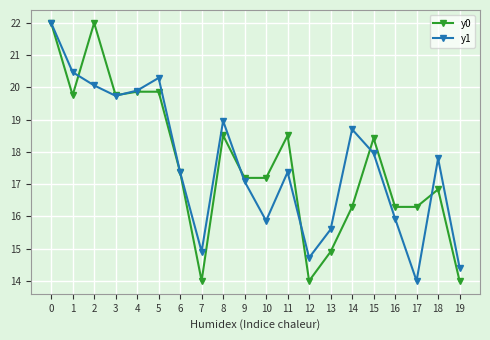

What is the total value across all series at 8?

37.5